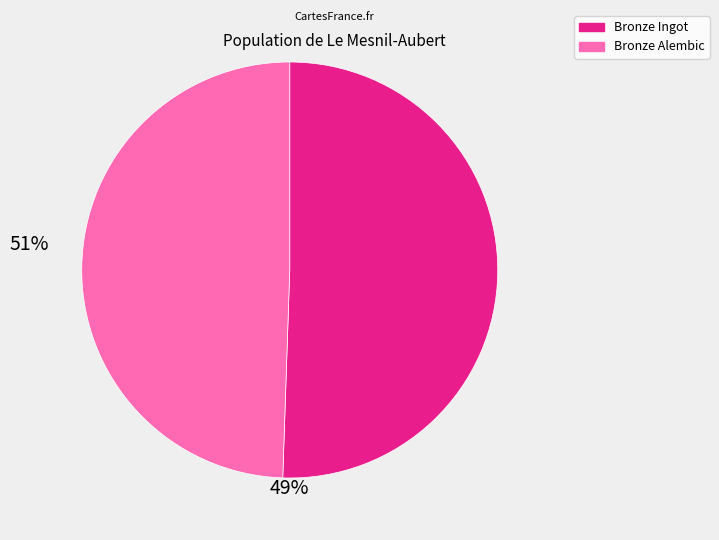

Is there any slice that represents more than half of the pie?

Yes